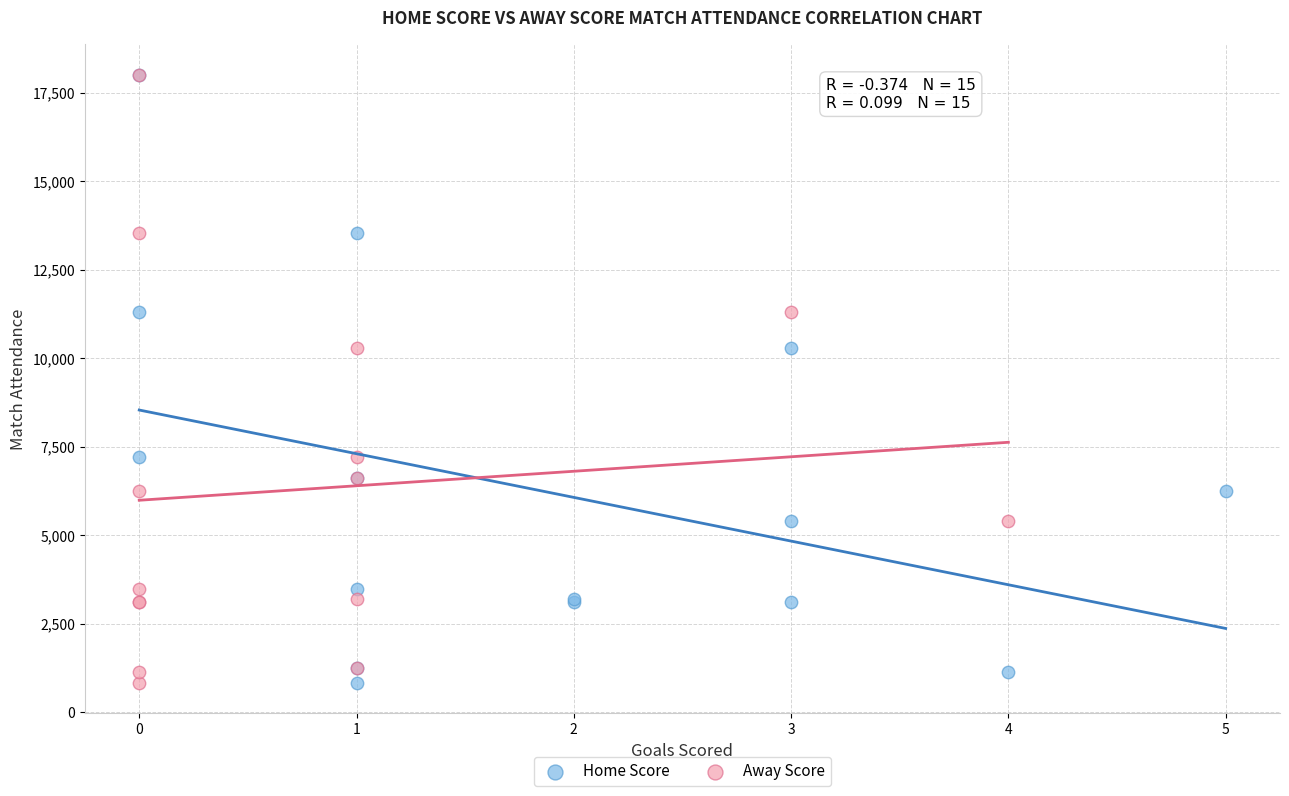

What are all the series names shown in the legend?

Home Score, Away Score